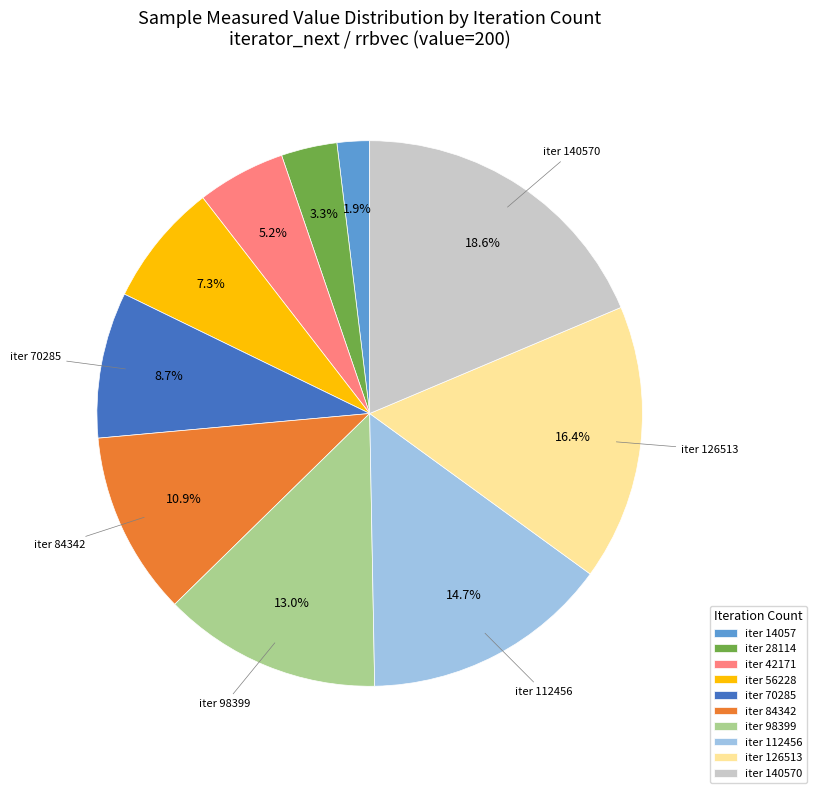

How many slices are in this pie chart?

10